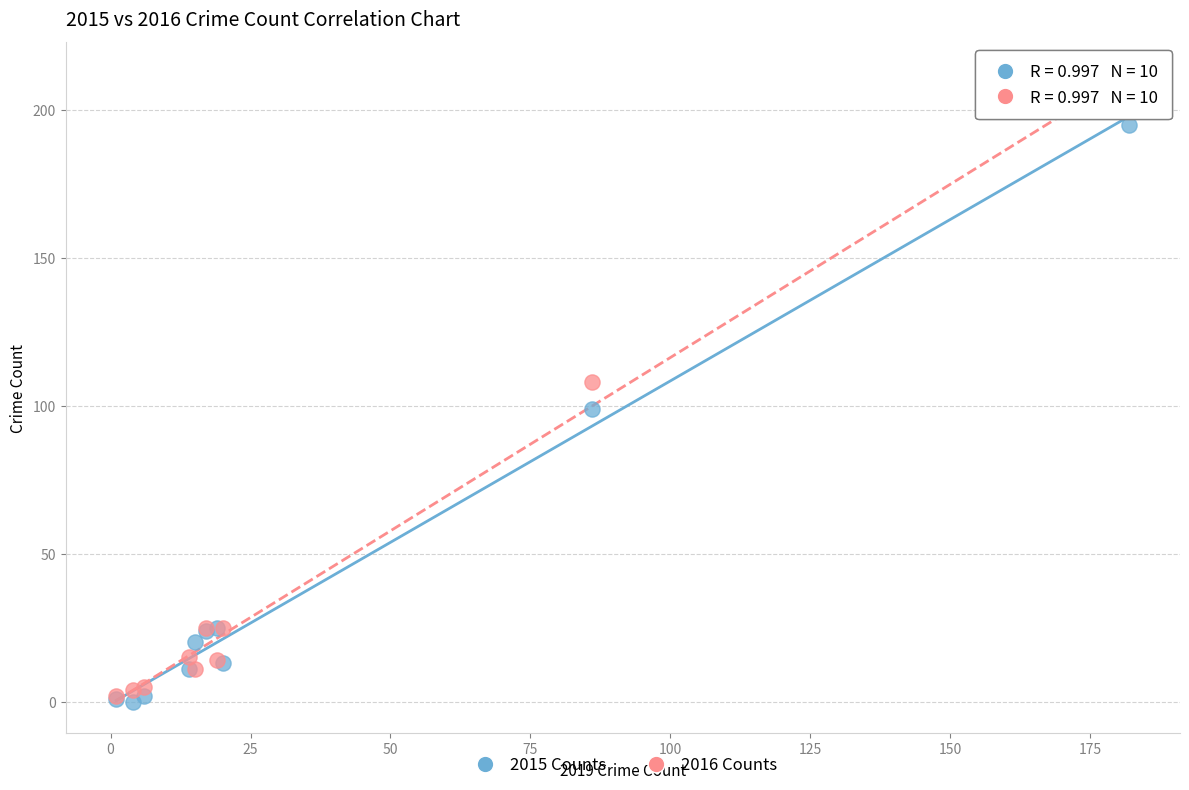

Which series contains the lowest Y value?

2015 Counts